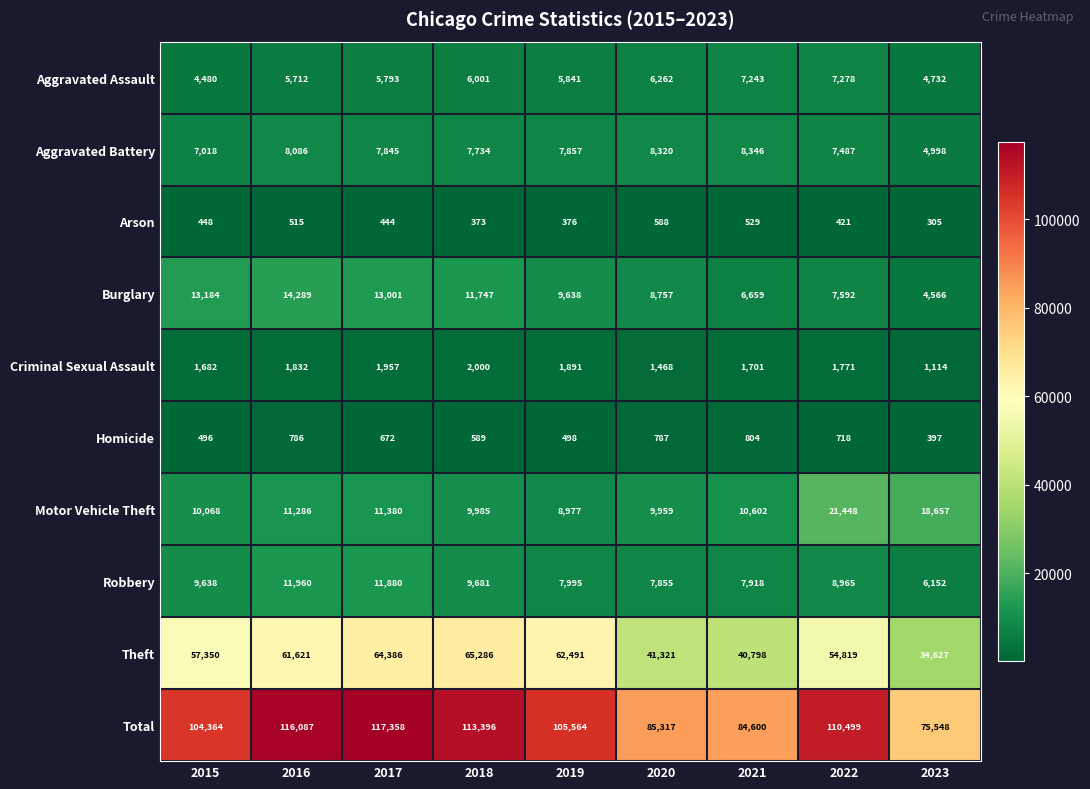

How many distinct data groups are displayed?

10